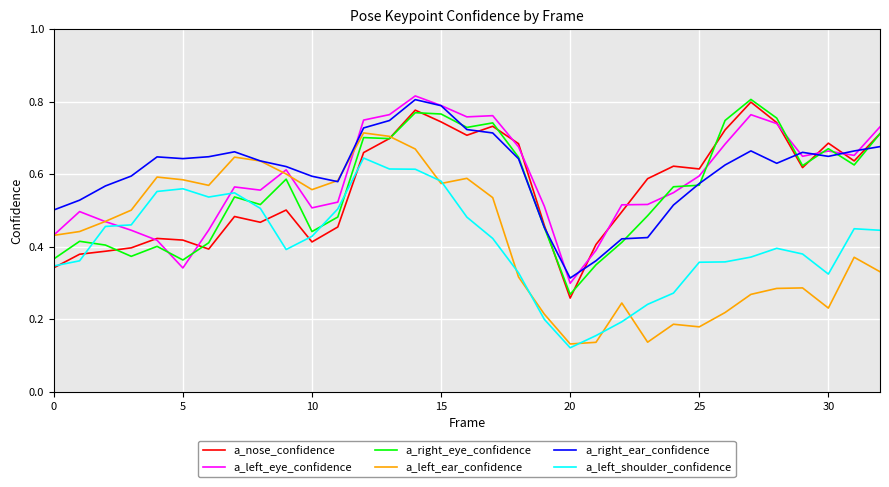

Is this an area chart (filled region under the line)?

No